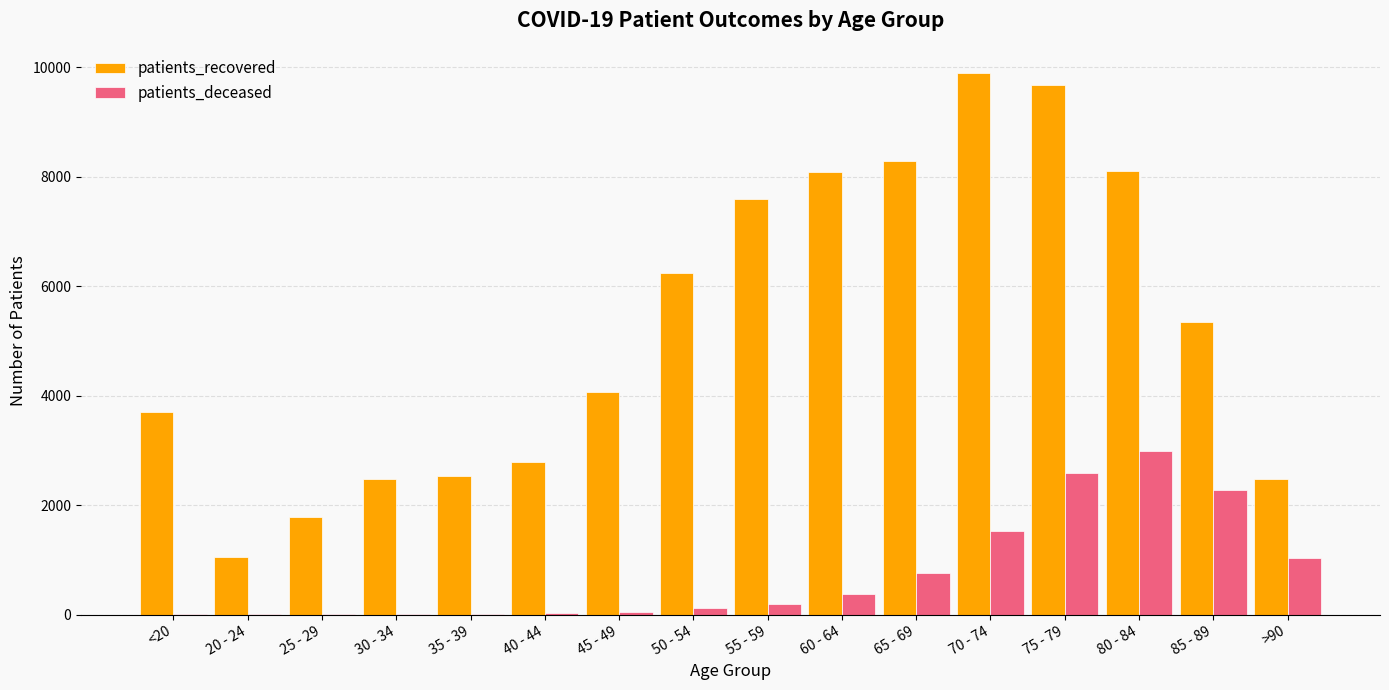

The patients_recovered series shows 585 at 20 - 24. True or false?

False